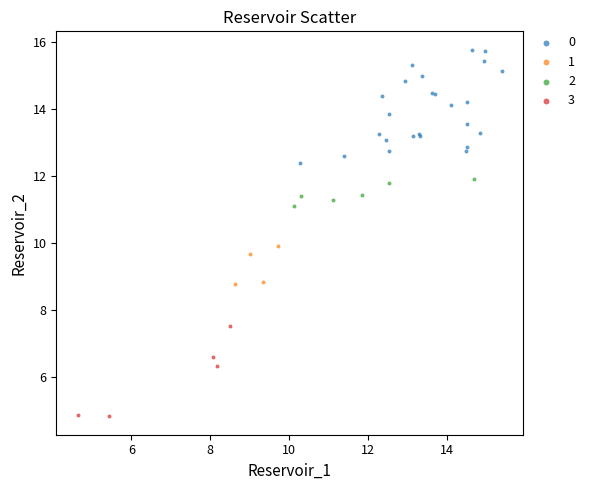

Which series contains the highest Y value?

0